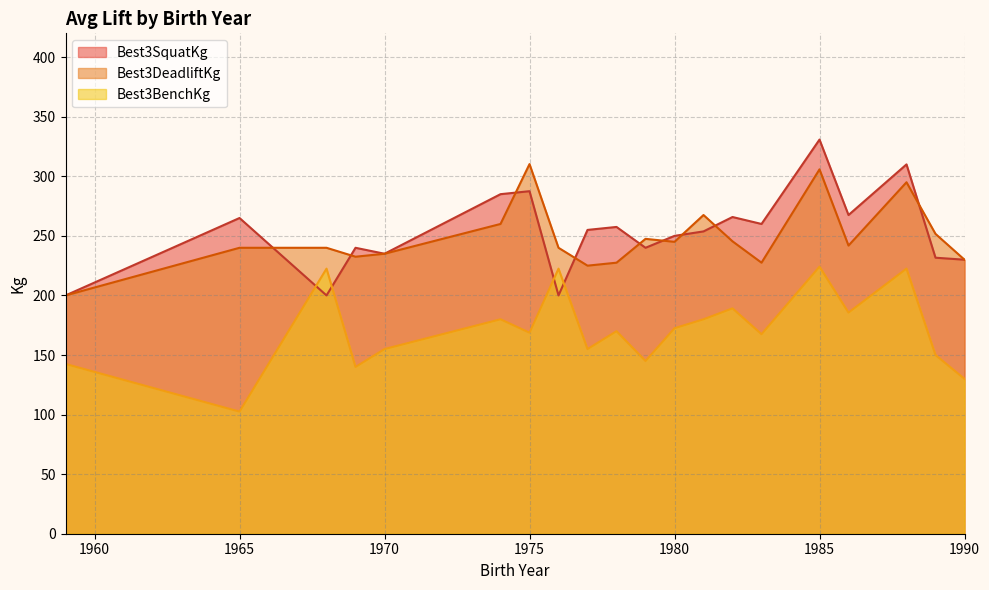

Which series ends up on top after the final intersection of Best3BenchKg and Best3SquatKg?

Best3SquatKg